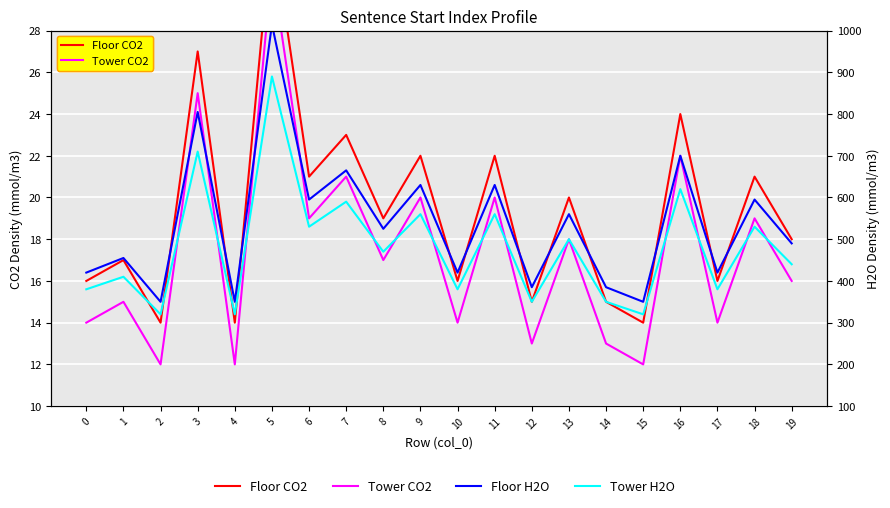

Reading left to right, transcribe all the data shown in this chart.

Floor CO2: 0=16	1=17	2=14	3=27	4=14	5=33	6=21	7=23	8=19	9=22	10=16	11=22	12=15	13=20	14=15	15=14	16=24	17=16	18=21	19=18
Tower CO2: 0=14	1=15	2=12	3=25	4=12	5=31	6=19	7=21	8=17	9=20	10=14	11=20	12=13	13=18	14=13	15=12	16=22	17=14	18=19	19=16
Floor H2O: 0=420	1=455	2=350	3=805	4=350	5=1015	6=595	7=665	8=525	9=630	10=420	11=630	12=385	13=560	14=385	15=350	16=700	17=420	18=595	19=490
Tower H2O: 0=380	1=410	2=320	3=710	4=320	5=890	6=530	7=590	8=470	9=560	10=380	11=560	12=350	13=500	14=350	15=320	16=620	17=380	18=530	19=440